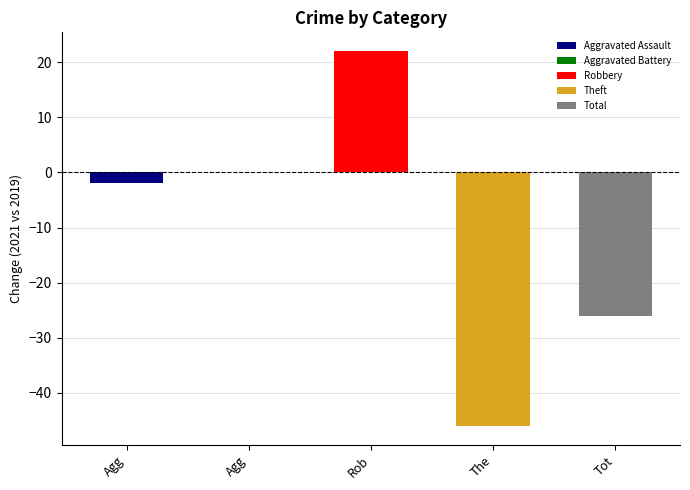

Which series has the widest spread of values?

Total